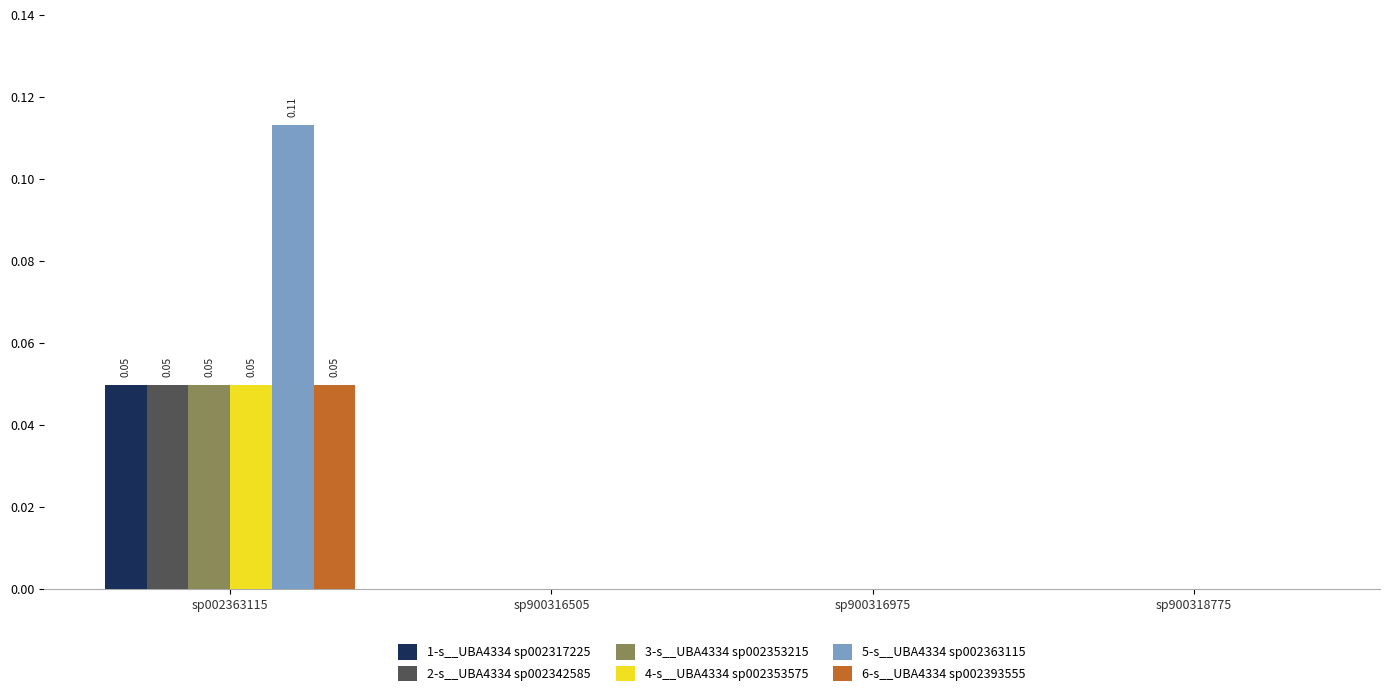

Which series has the largest total across all categories?

5-s__UBA4334 sp002363115